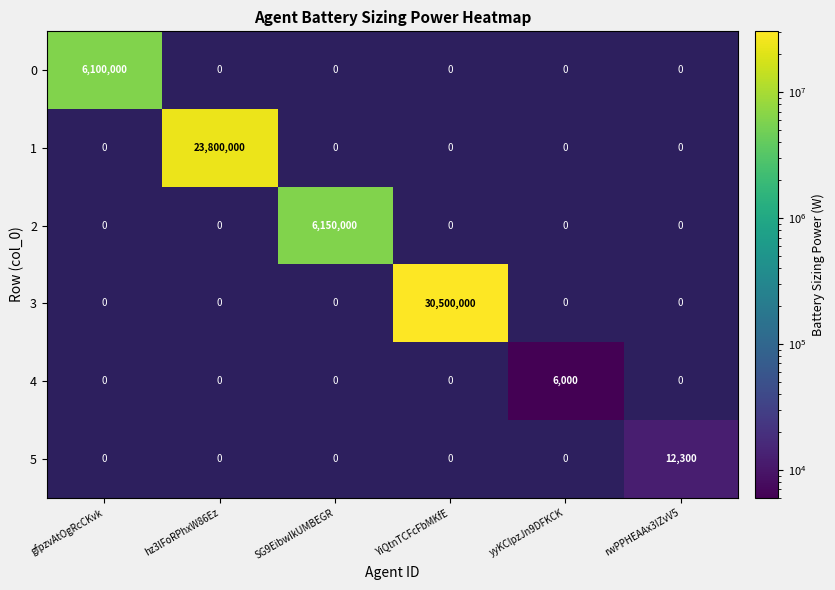

Between rwPPHEAAx3IZvV5 and yyKClpzJn9DFKCK, which is larger?

yyKClpzJn9DFKCK